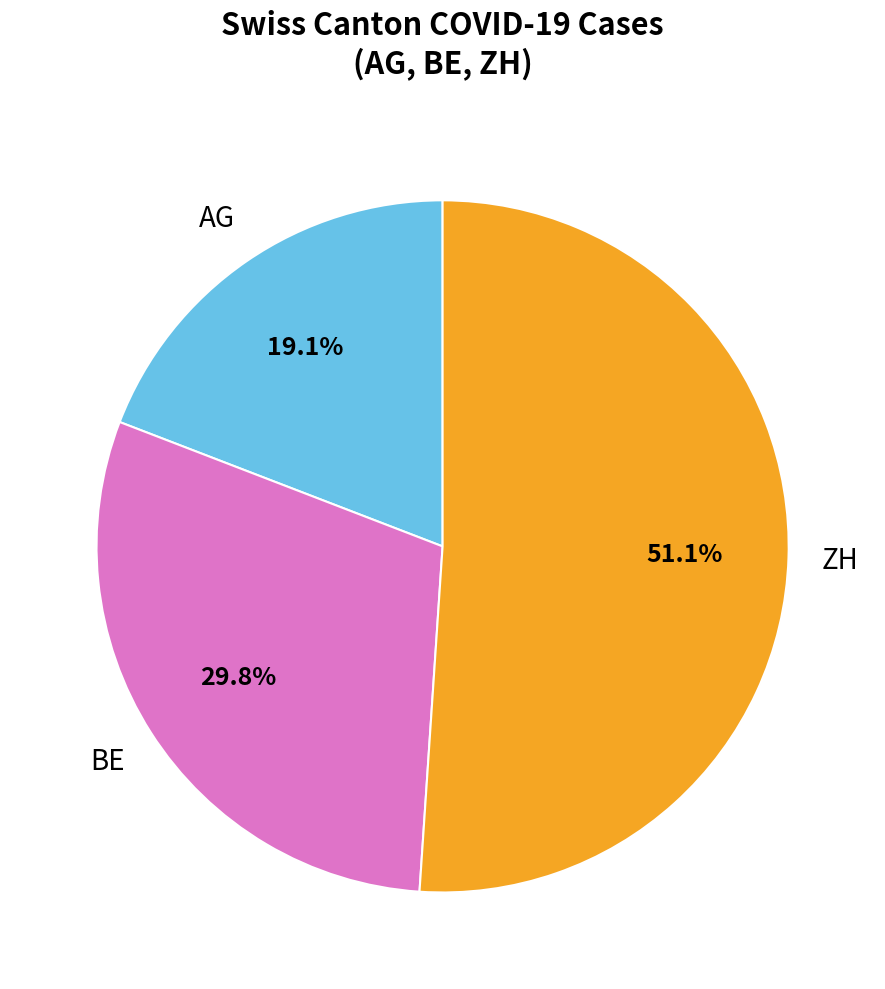

To the nearest percent, what is the difference between the largest and smallest slice percentages?

32%